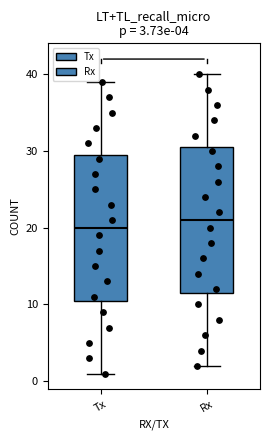

Which box has the highest median line?

Rx